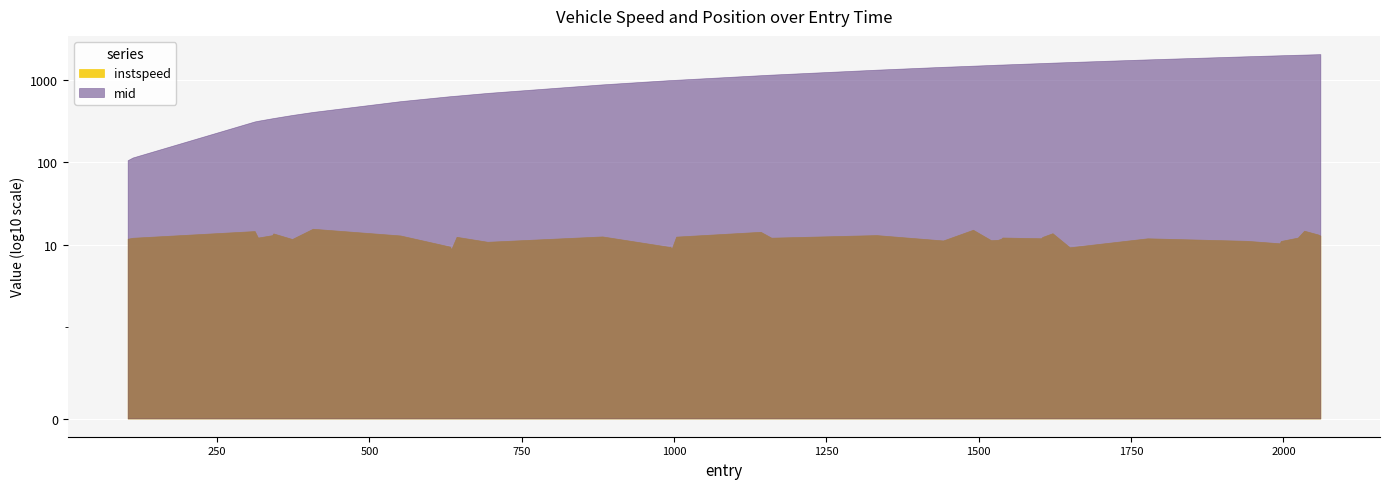

How many lines are shown in the chart?

2